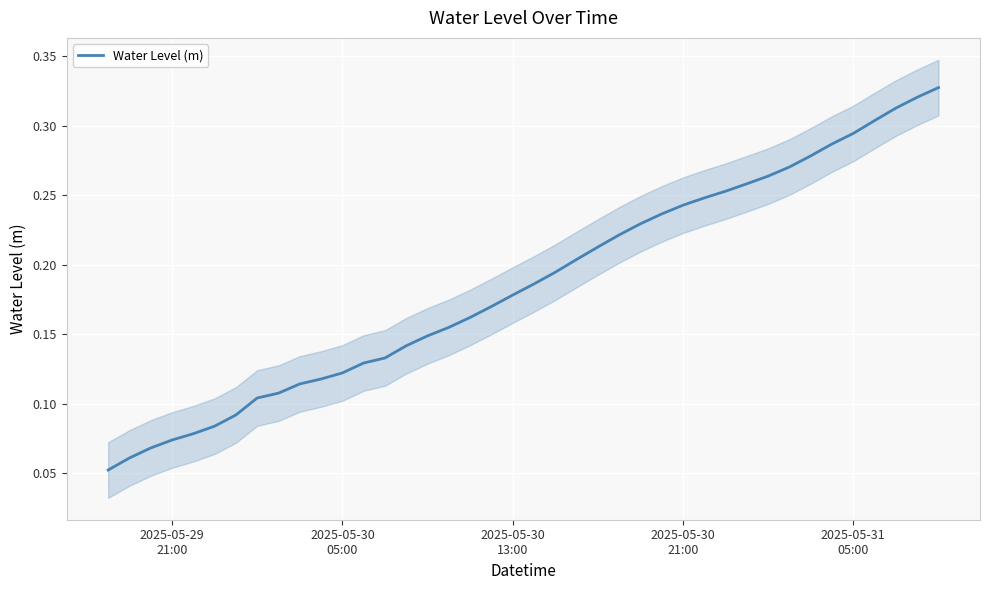

Does the chart display data point markers on the line(s)?

No